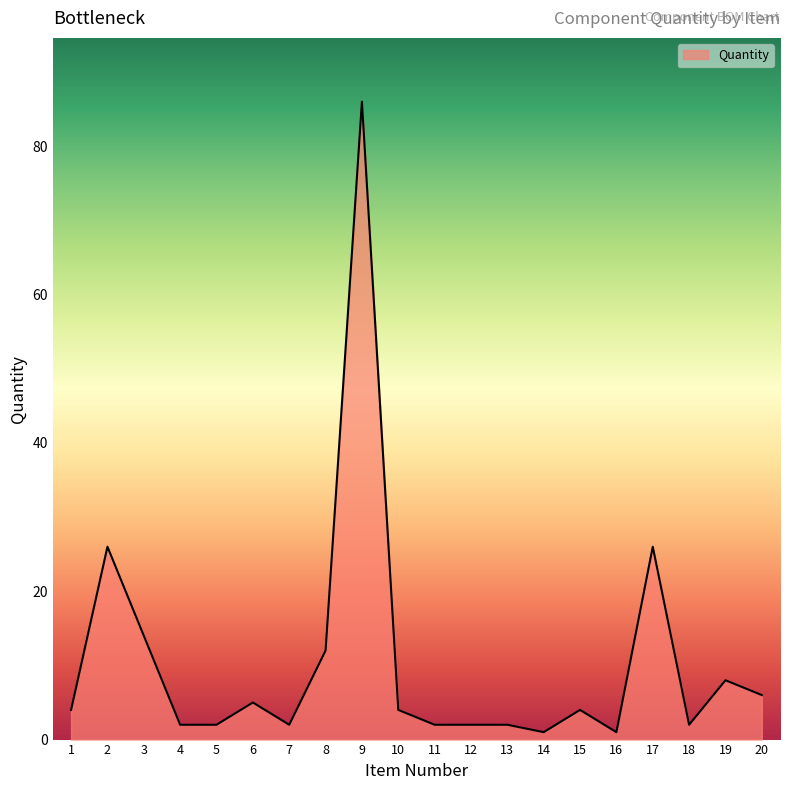

The chart shows a value of 10 at 20. True or false?

False